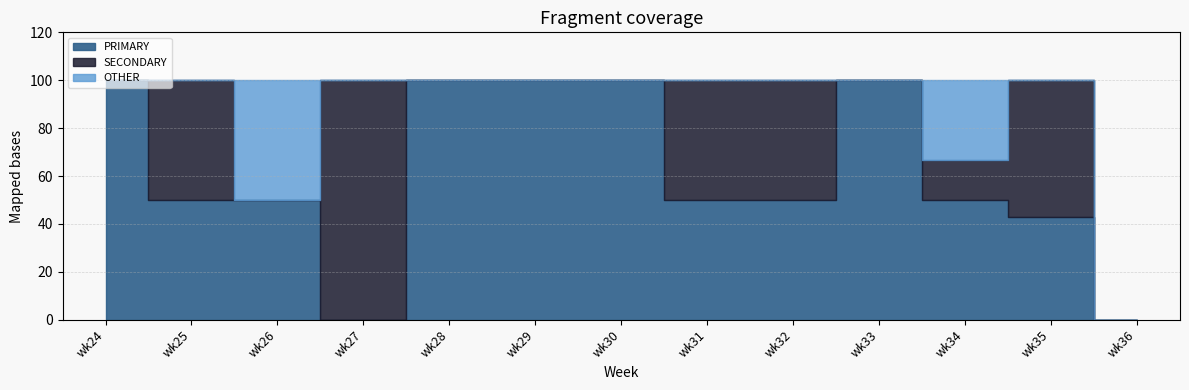

How many data points does each series have?

13